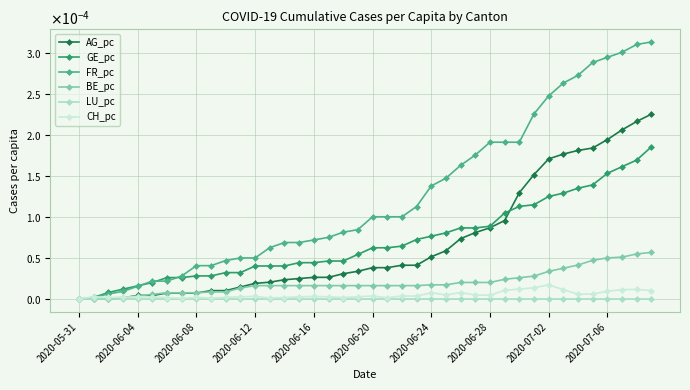

Which series has the largest range (max minus min)?

FR_pc